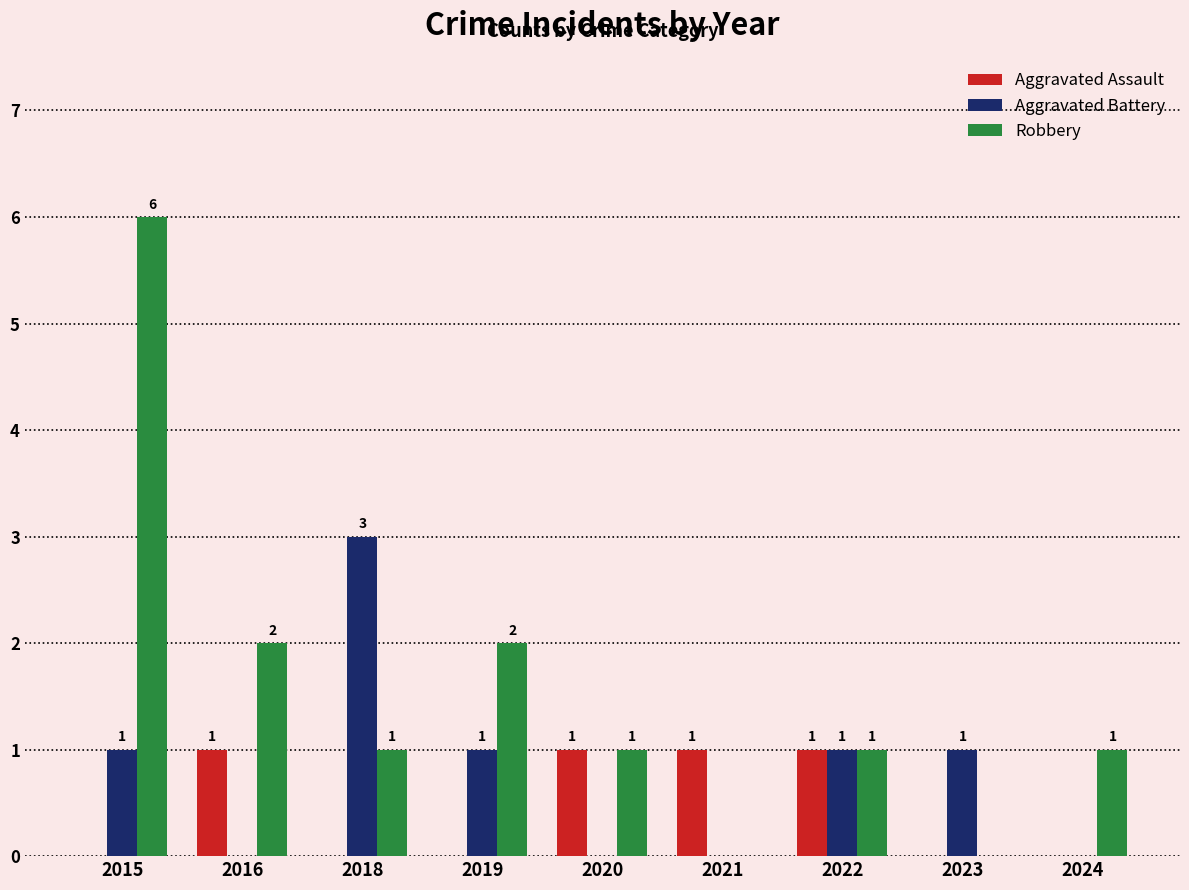

Is it true that Aggravated Assault equals 1 at 2016?

True